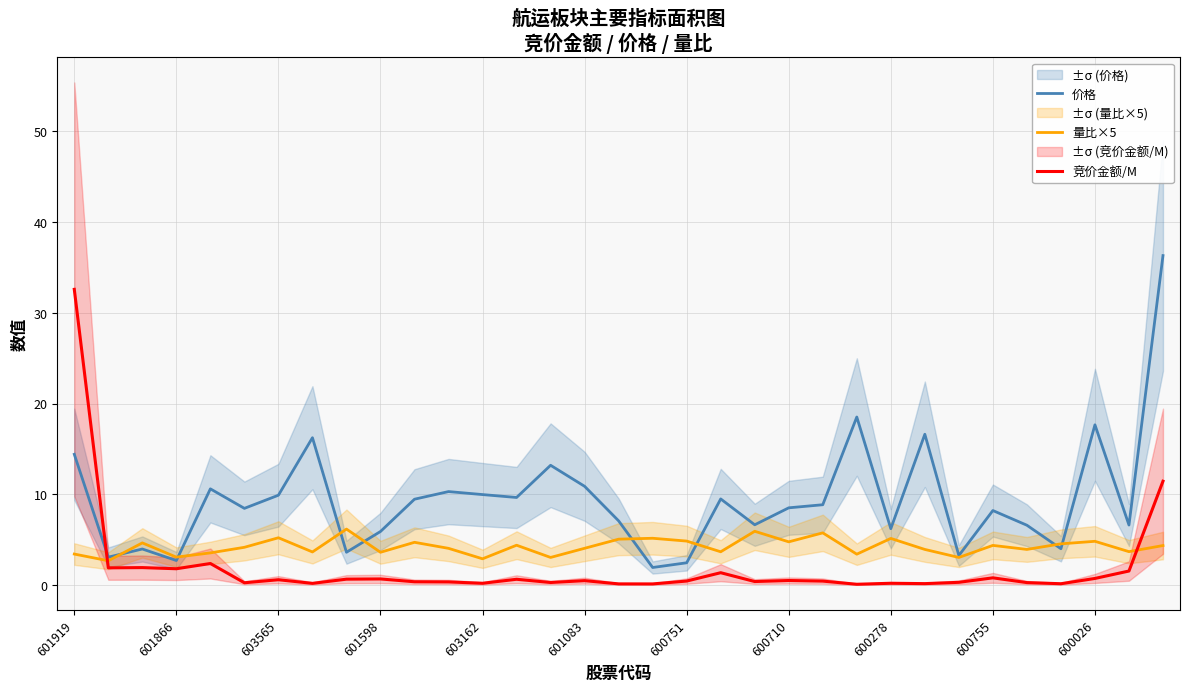

The 竞价金额/M series shows 0.4 at 19. True or false?

False